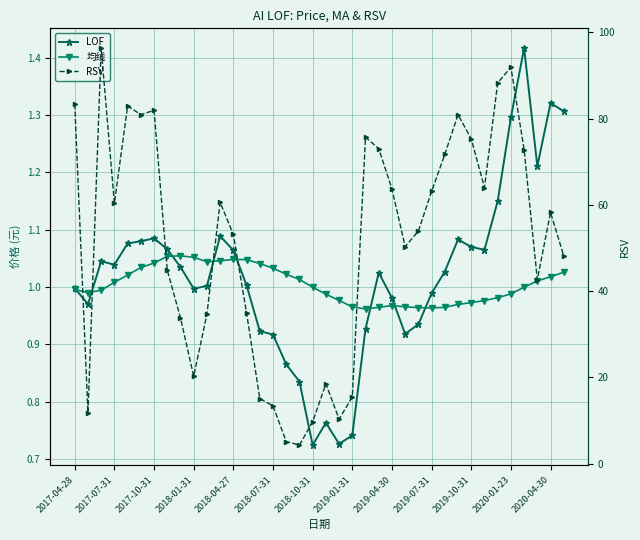

True or false: RSV has a value of 81.8 at 26.

False